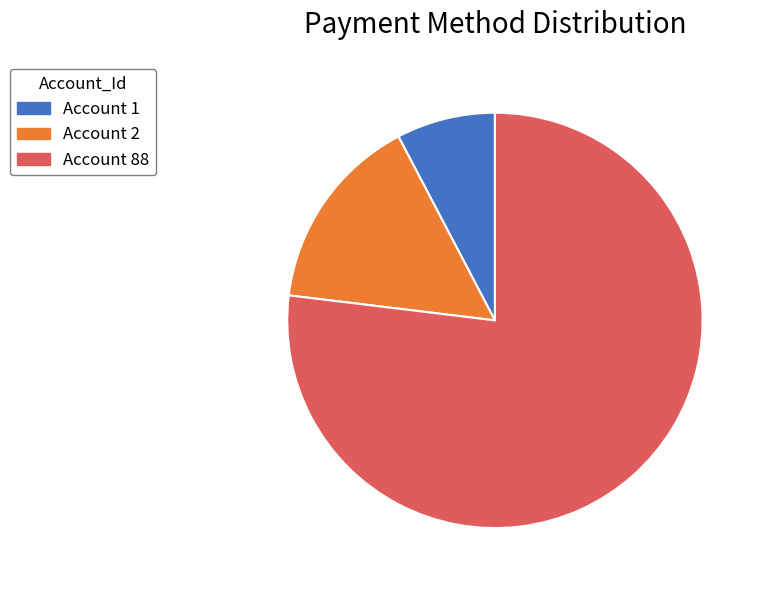

What is the largest slice in the pie chart?

Account 88